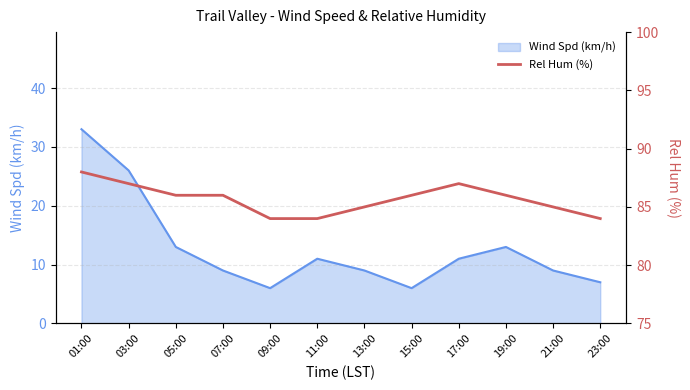

Where does the data first go above 86?

01:00